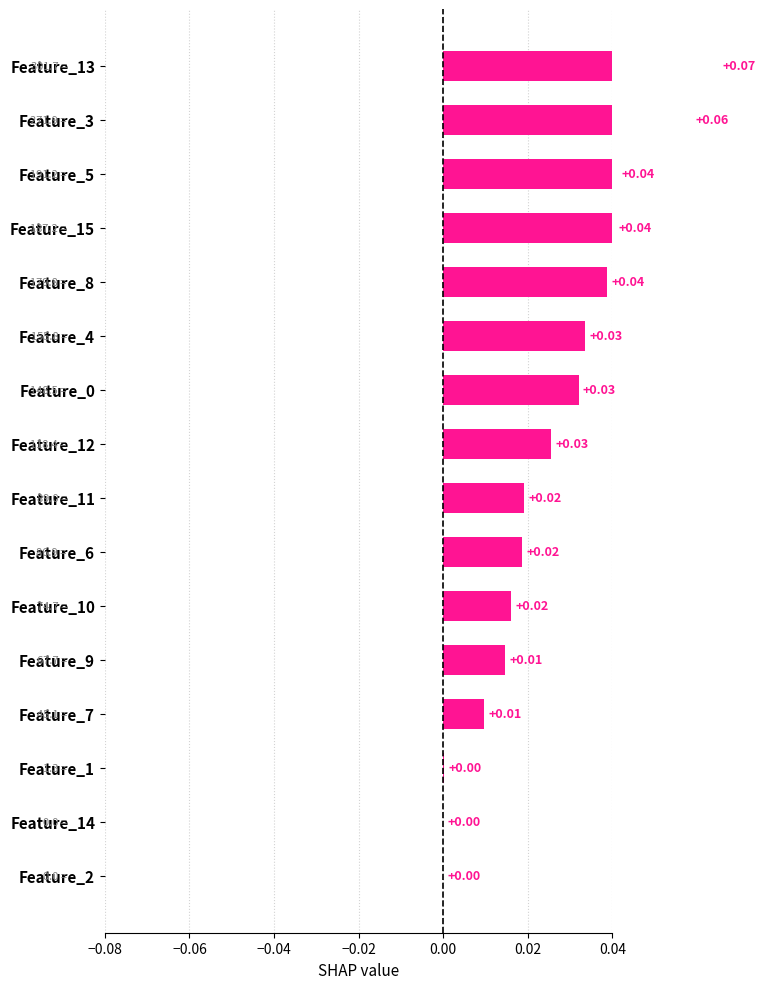

Does the chart contain any negative values?

No